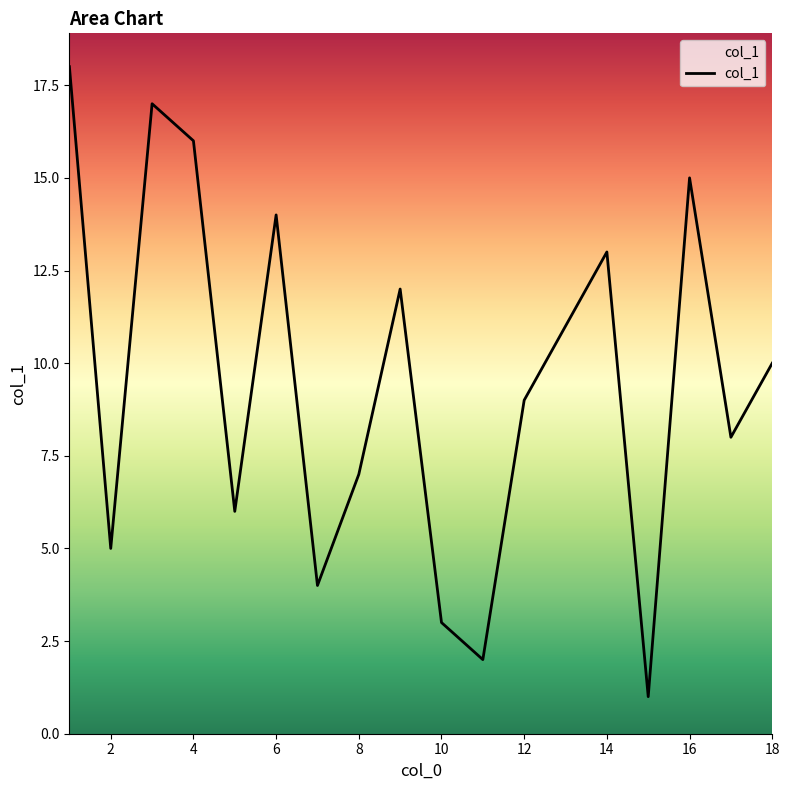

How many values are below 10?

9